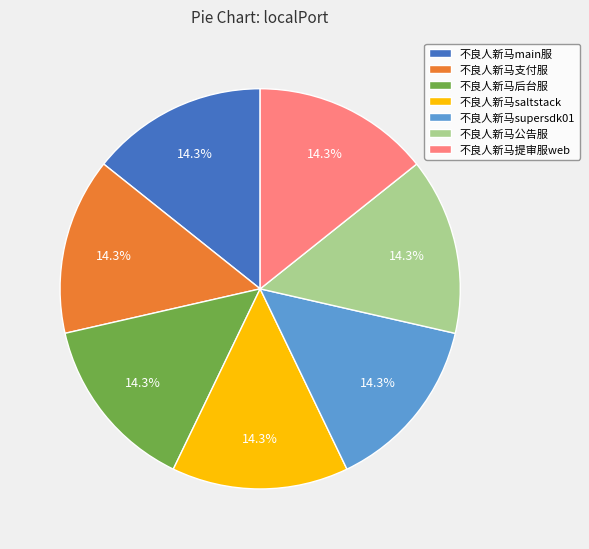

Is there any slice that represents more than half of the pie?

No